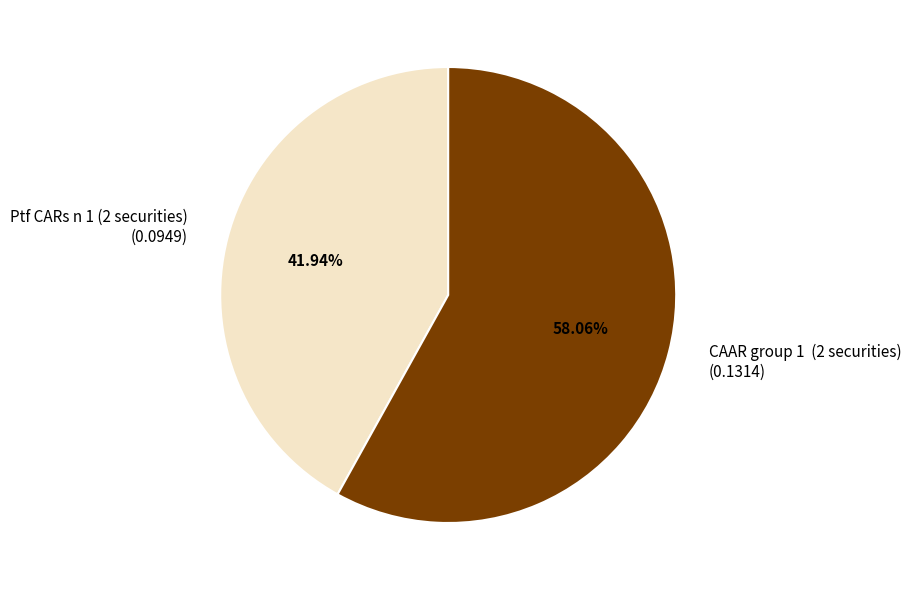

Combined, do Ptf CARs n 1 (2 securities) (0.0949) and CAAR group 1 (2 securities) (0.1314) account for over 50%?

Yes